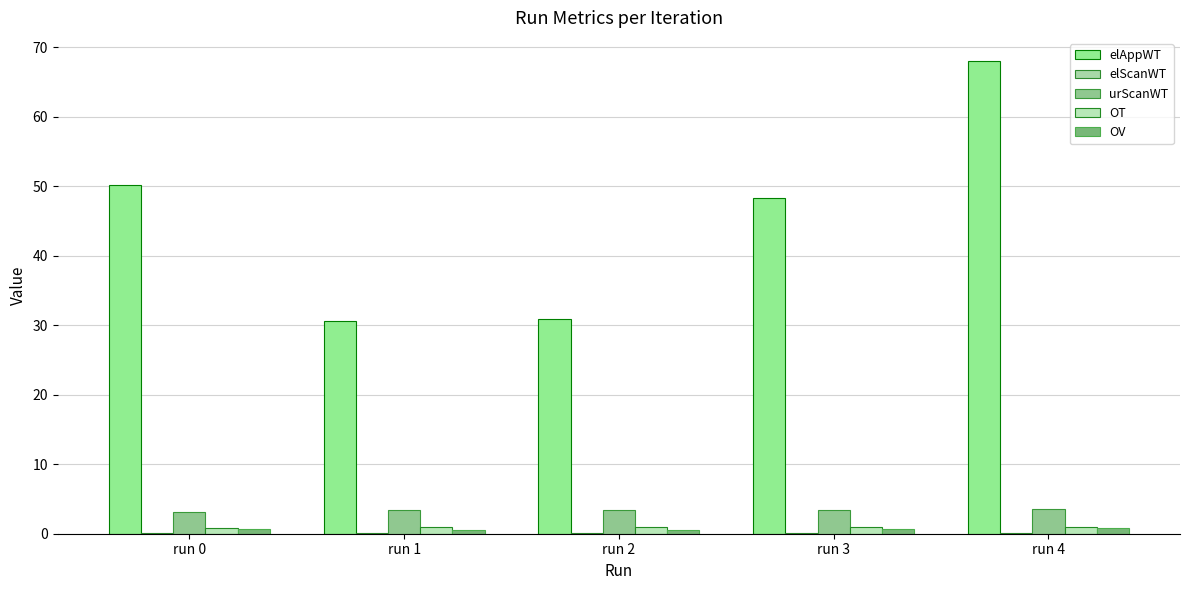

Are the bars grouped side by side (vs. stacked)?

Yes